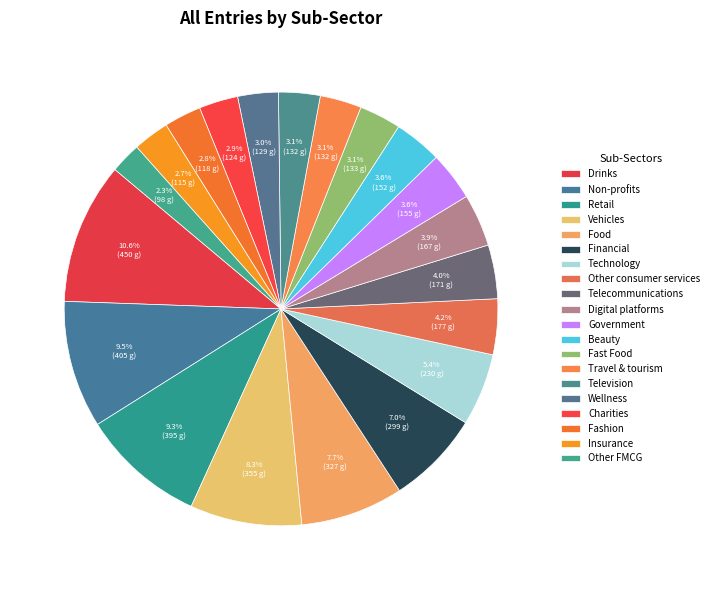

To the nearest percent, what portion does Television represent?

3%